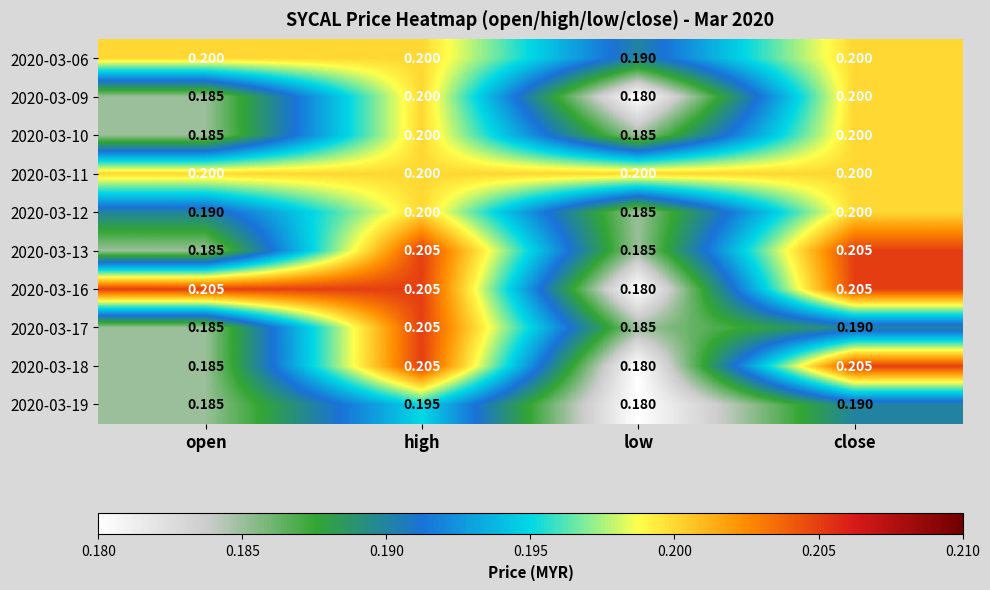

At which label does 2020-03-12 reach its minimum?

low